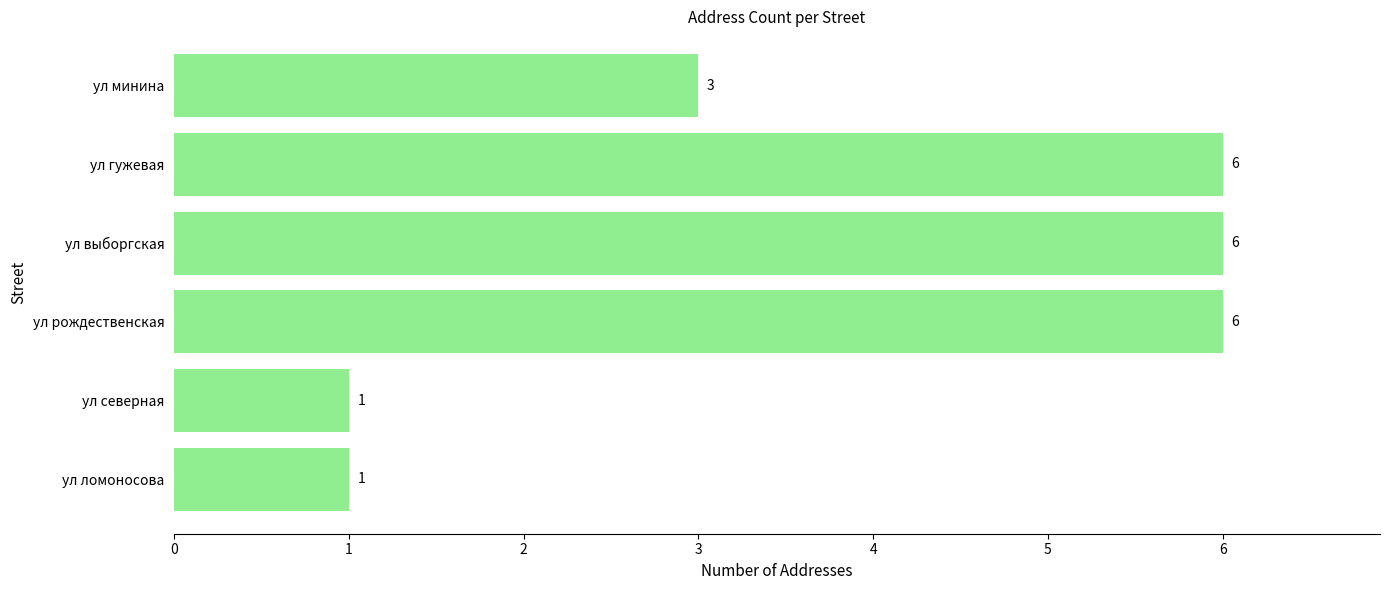

The chart shows a value of 11 at ул выборгская. True or false?

False